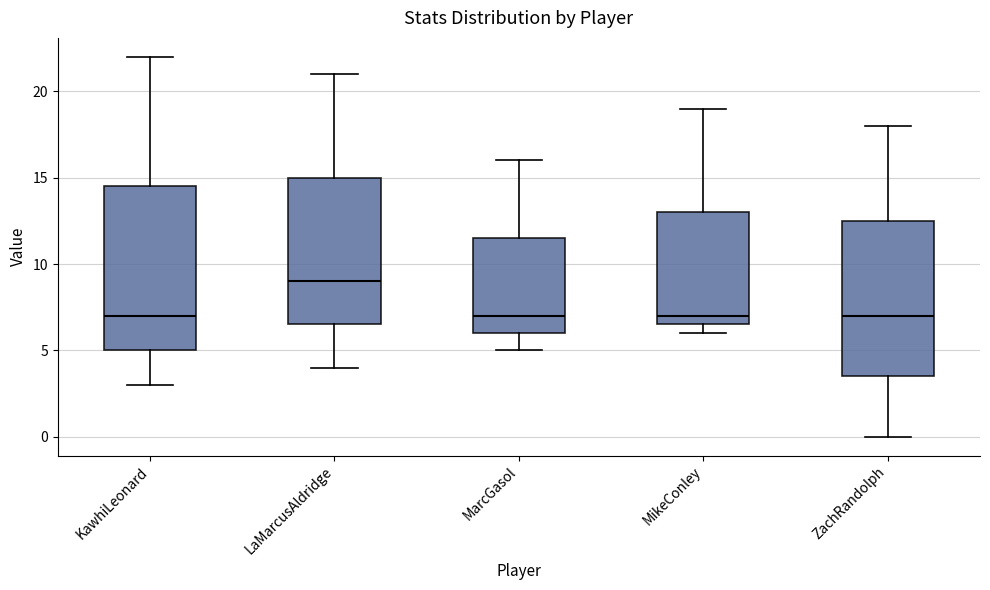

Reading left to right, read every box against the y-axis: the position of its median line, the range the box covers, and the ends of its whiskers. The values are not printed on the chart, so give them approximately, as read against the axis.

KawhiLeonard: median 7.0, box 5.0 to 14.5, whiskers 3.0 to 22.0
LaMarcusAldridge: median 9.0, box 6.5 to 15.0, whiskers 4.0 to 21.0
MarcGasol: median 7.0, box 6.0 to 11.5, whiskers 5.0 to 16.0
MikeConley: median 7.0, box 6.5 to 13.0, whiskers 6.0 to 19.0
ZachRandolph: median 7.0, box 3.5 to 12.5, whiskers 0.0 to 18.0